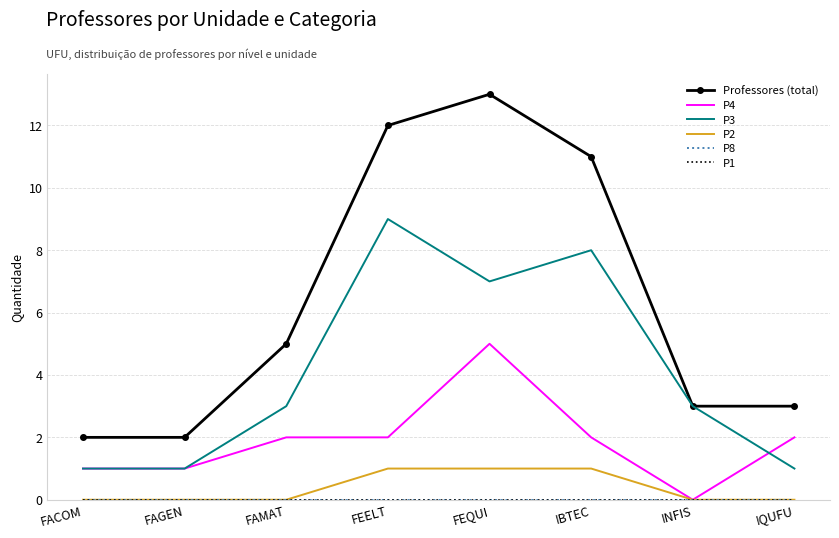

How many values in P2 are above zero?

3